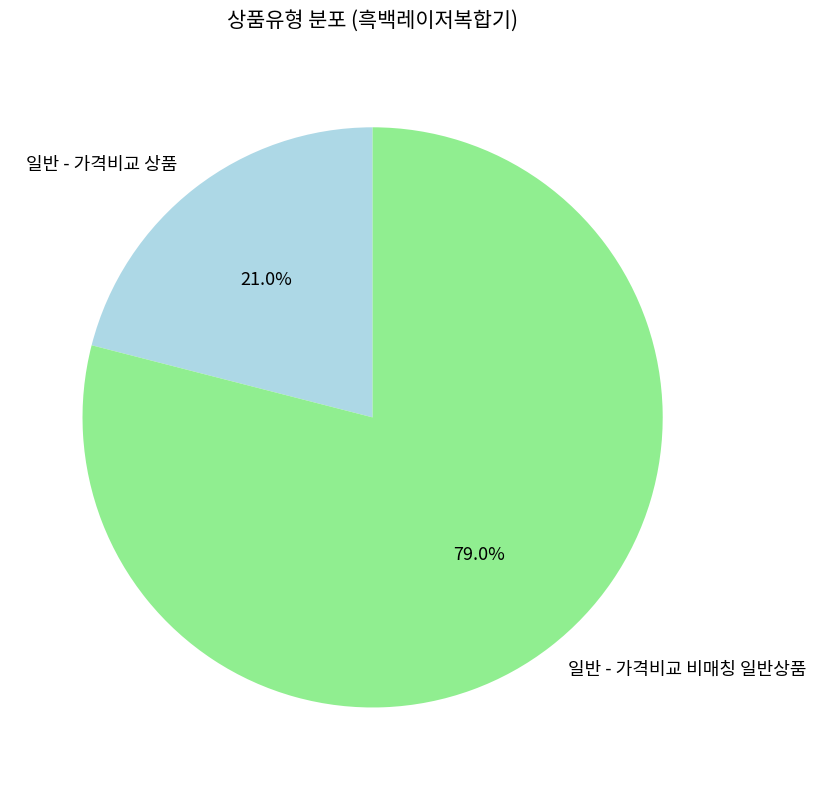

To the nearest percent, what is the difference between the 일반 - 가격비교 상품 and 일반 - 가격비교 비매칭 일반상품 slice percentages?

58%